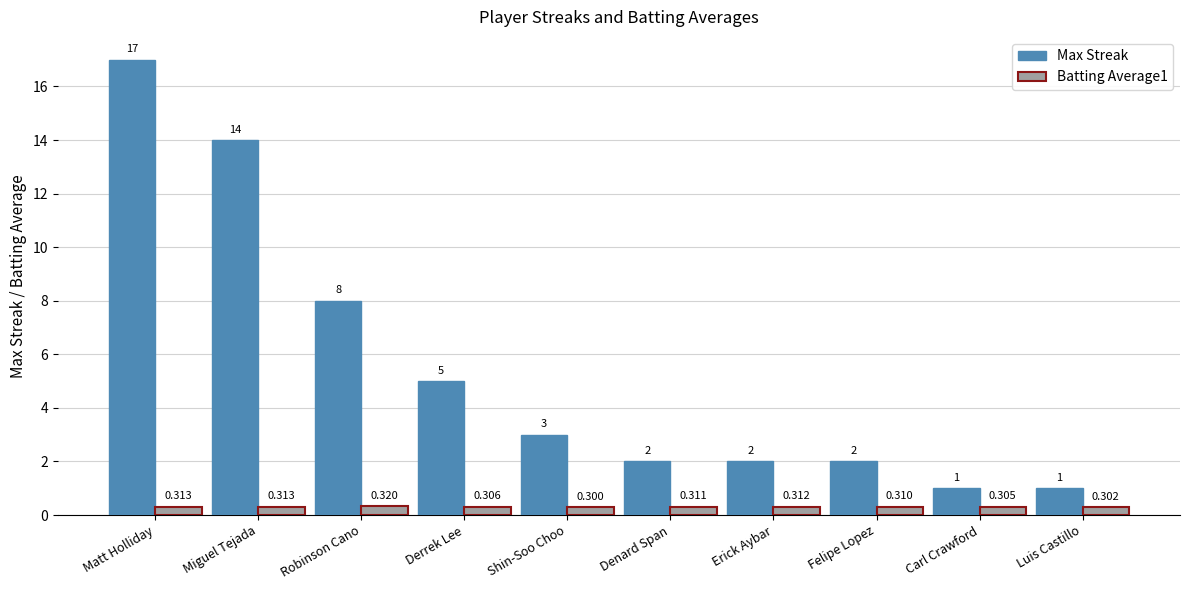

Which series has the largest range (max minus min)?

Max Streak